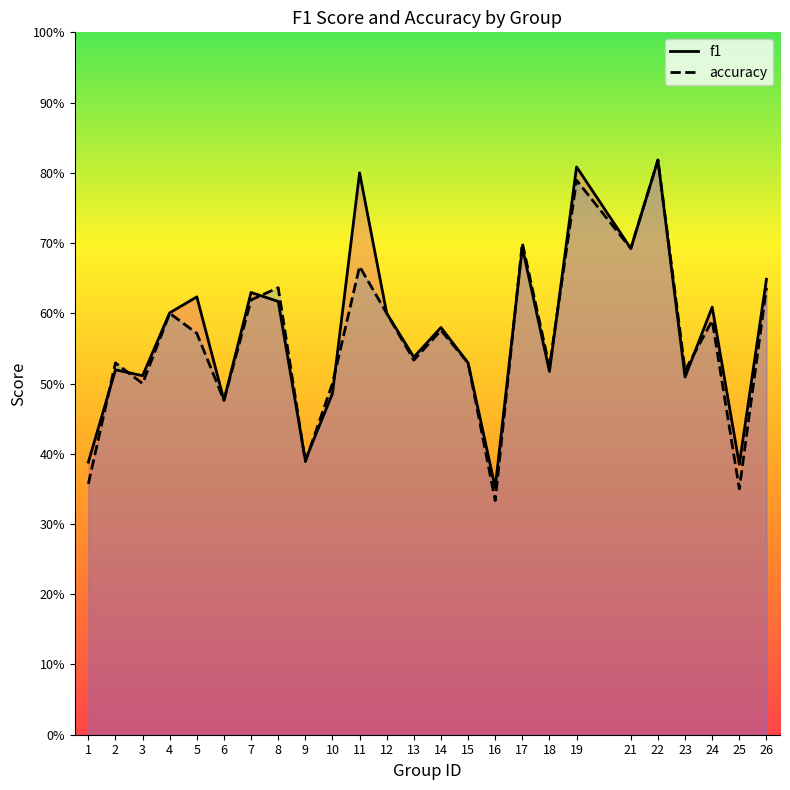

Which series has the widest spread of values?

accuracy